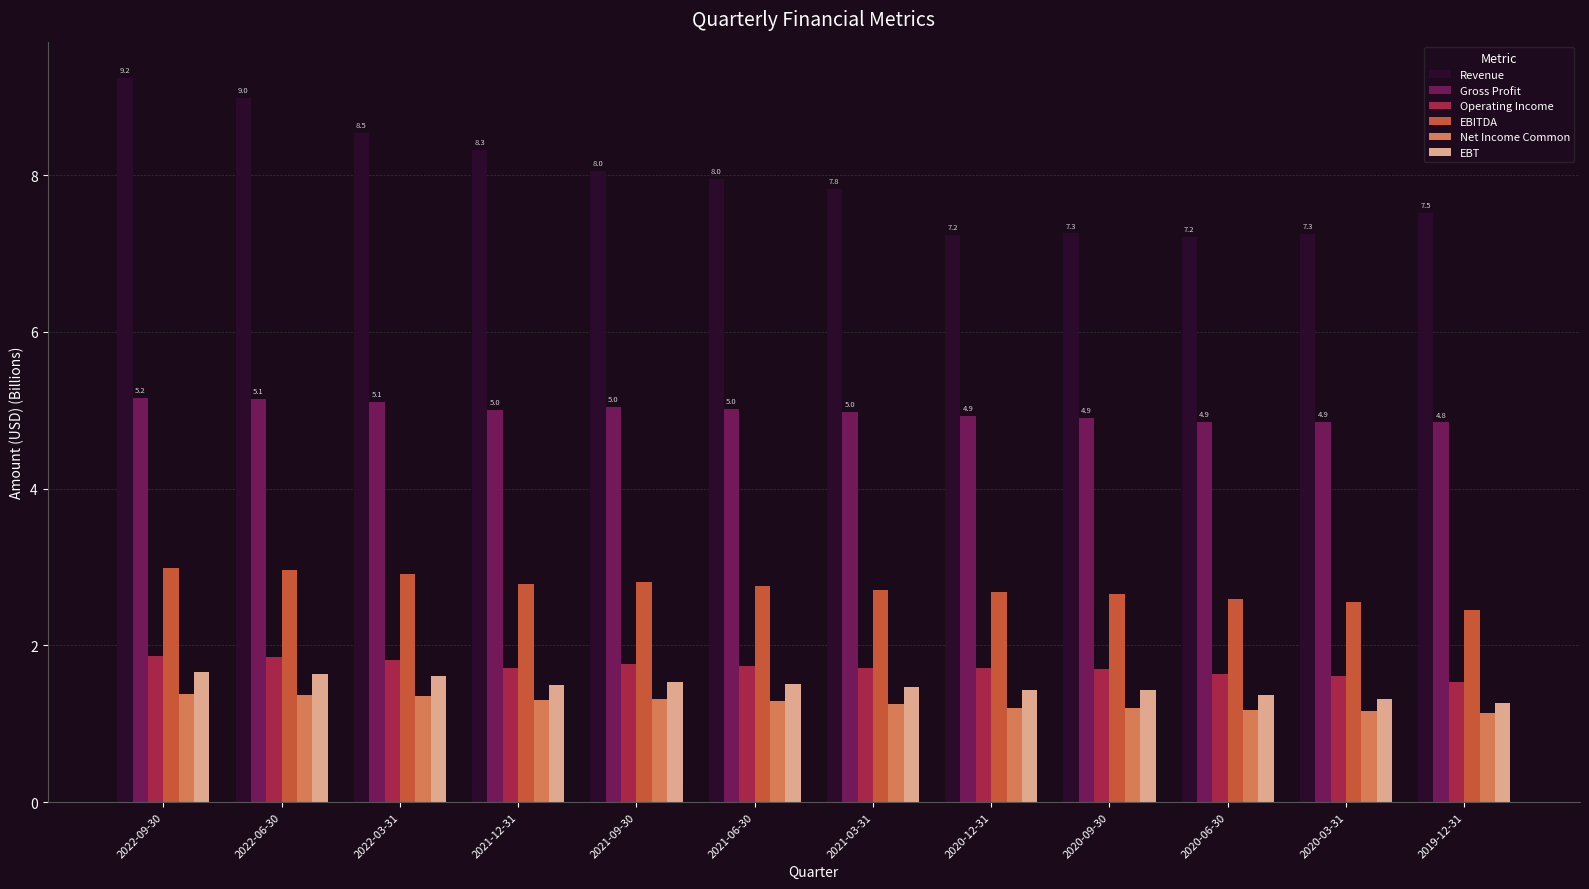

How many distinct data groups are displayed?

6